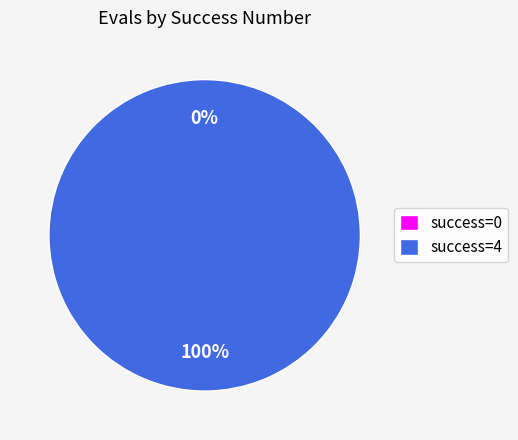

The 0 slice represents 0% of the pie. True or false?

True